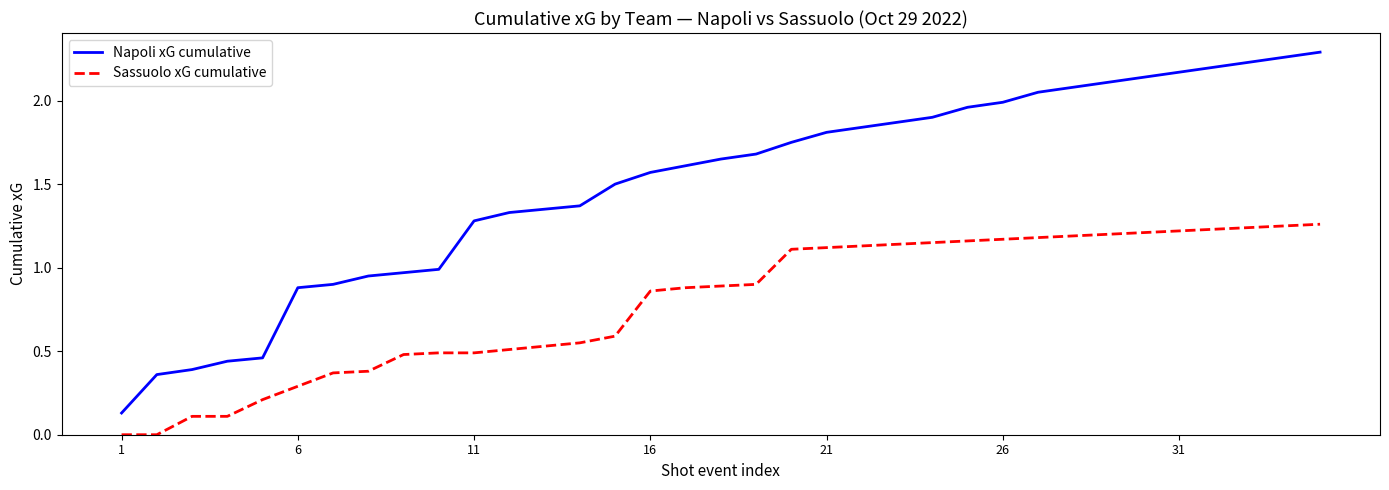

Does the chart display data point markers on the line(s)?

No